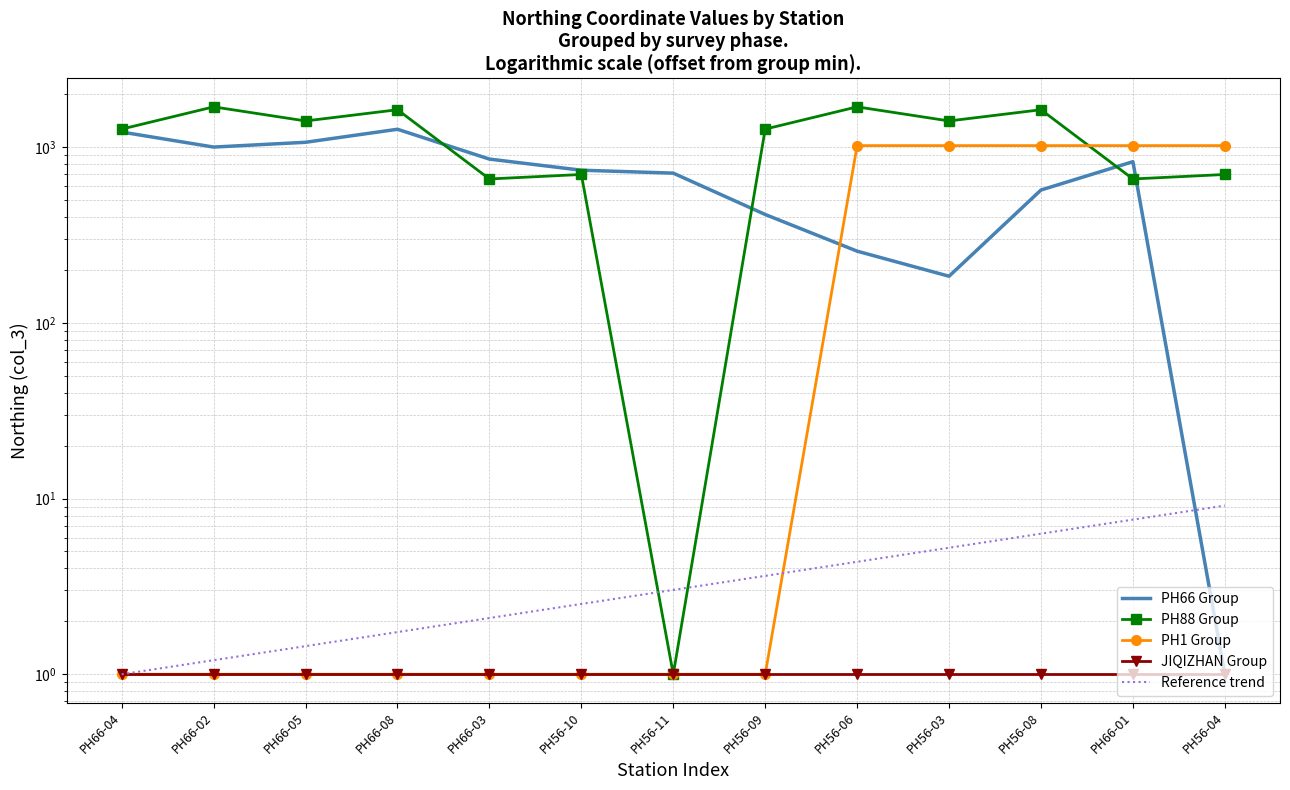

Which series has the largest range (max minus min)?

PH88 Group